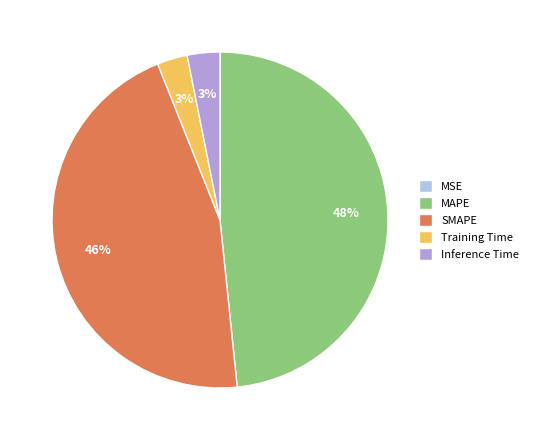

To the nearest percent, what is the difference between the largest and smallest slice percentages?

48%